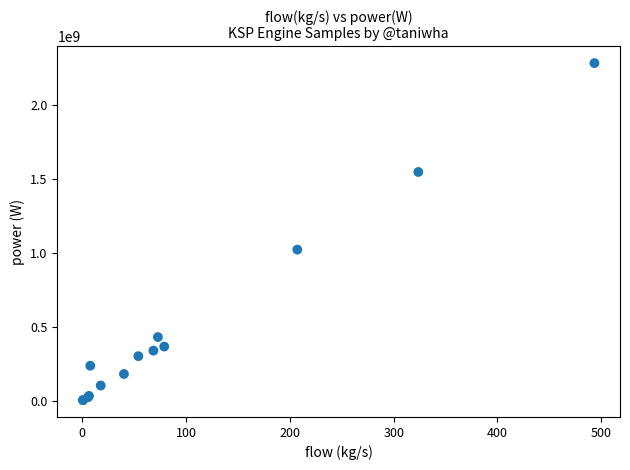

What Y value in the scatter plot is closest to 1141439207?

1019886400.0